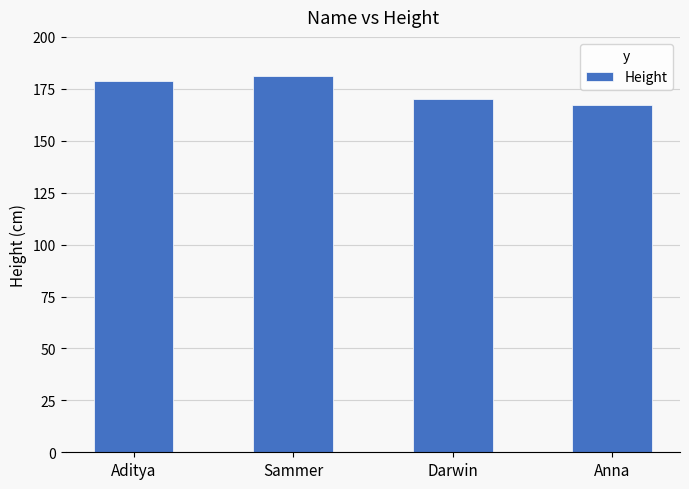

Reading left to right, list all the values displayed in this chart.

179	181	170	167